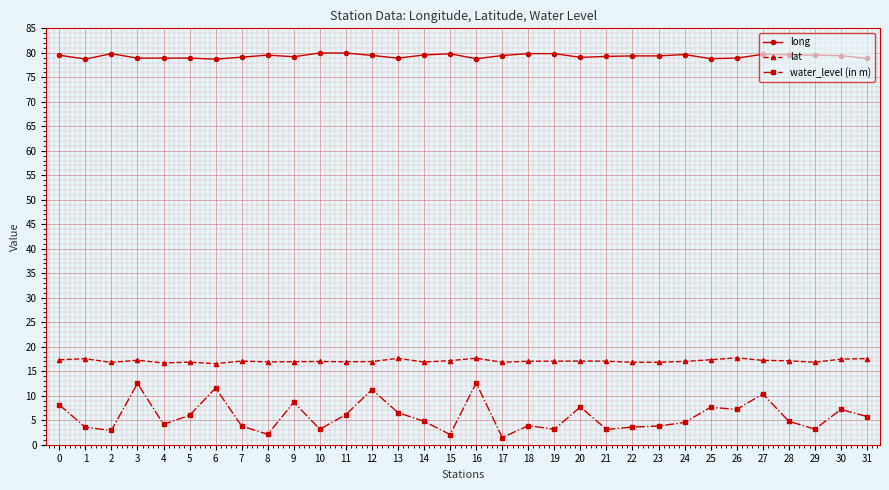

What is the greatest value displayed?

80.0